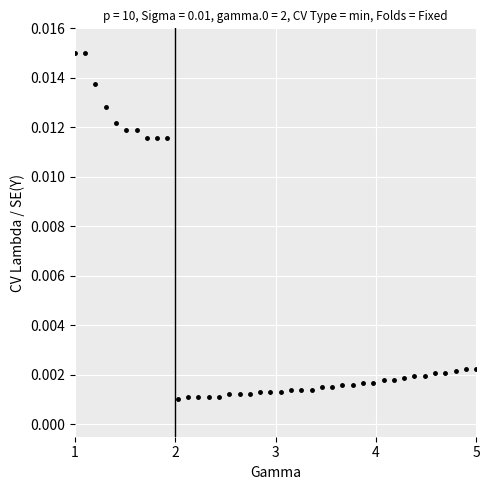

How many lines are shown in the chart?

1